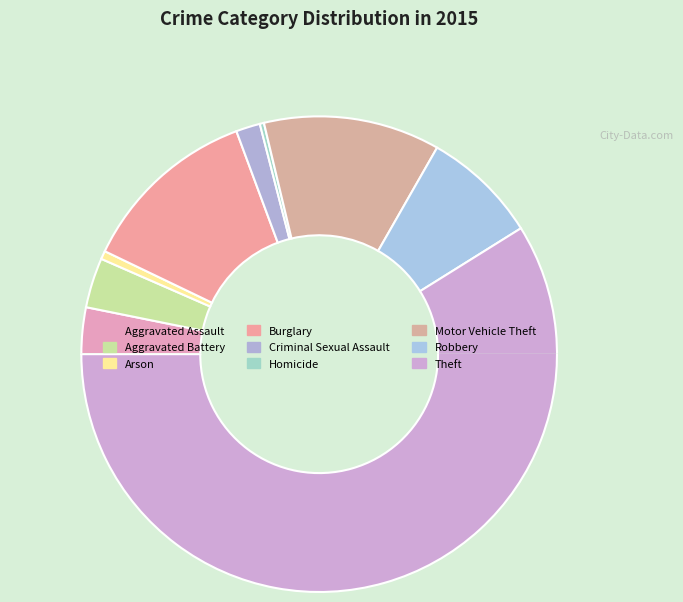

Approximately how many times larger is the value at Aggravated Assault compared to Theft?

0.1